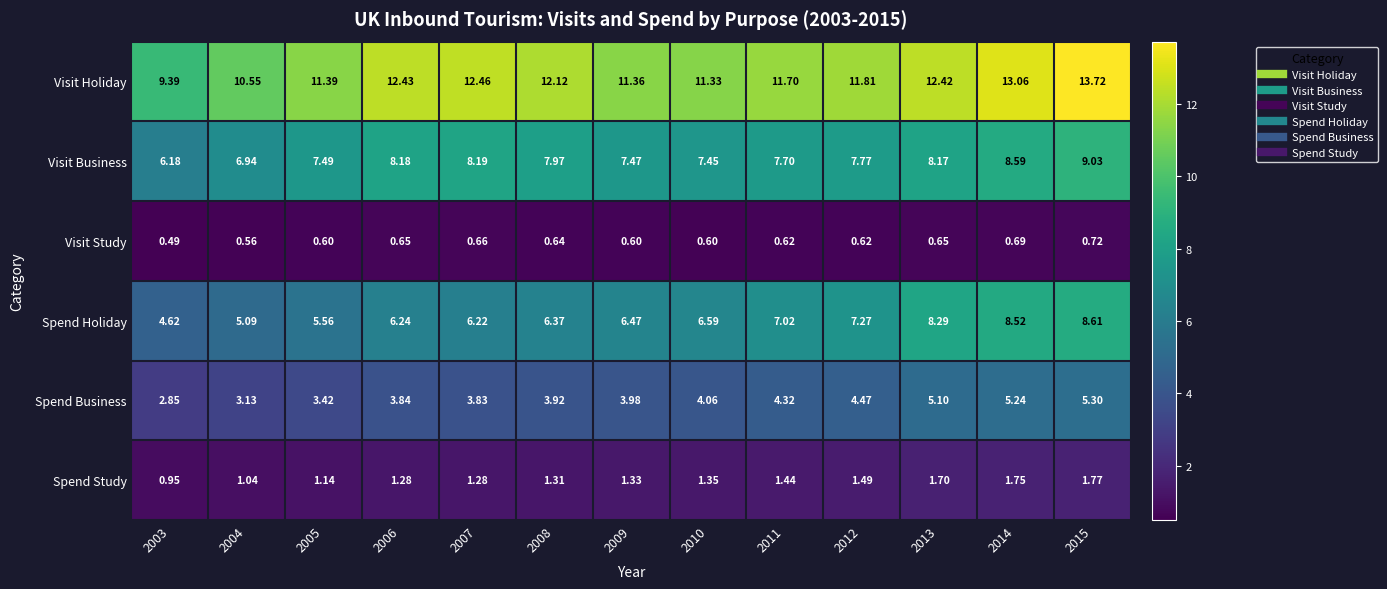

List the series in order of their peak value, lowest first.

Visit Study, Spend Study, Spend Business, Spend Holiday, Visit Business, Visit Holiday